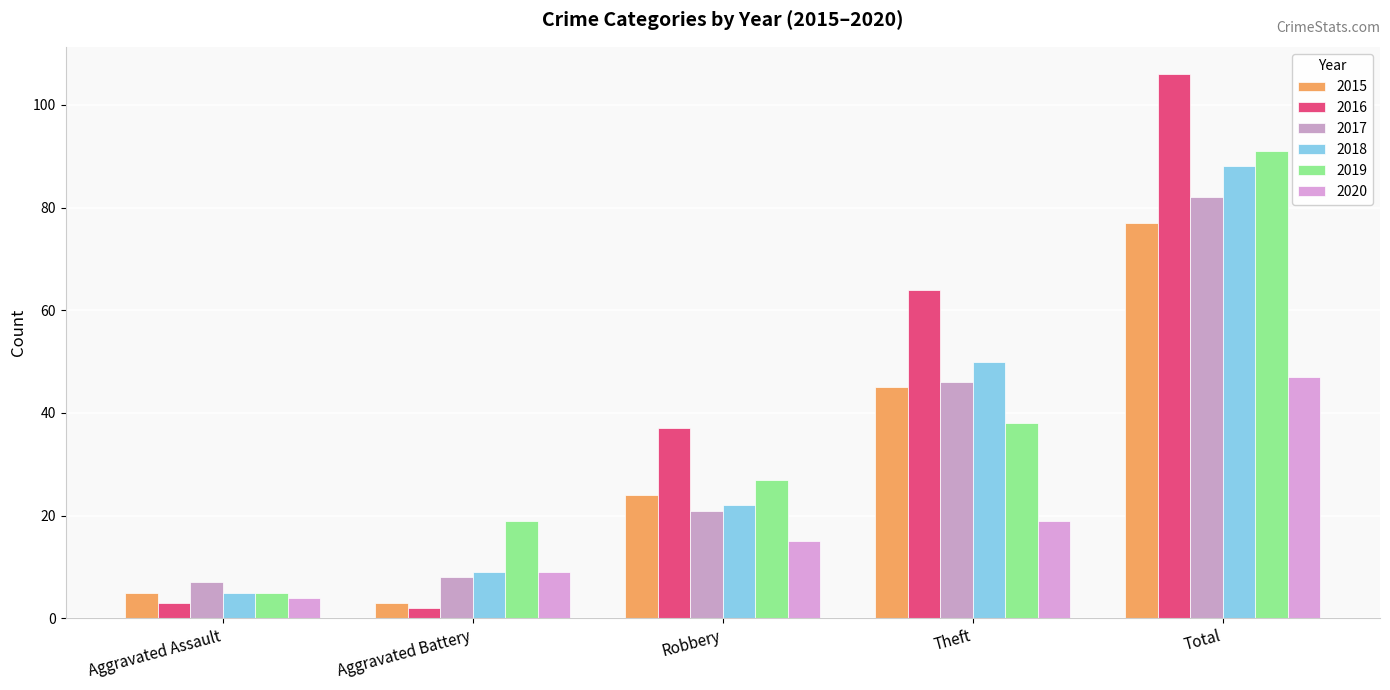

What is the total value across all series at Robbery?

146